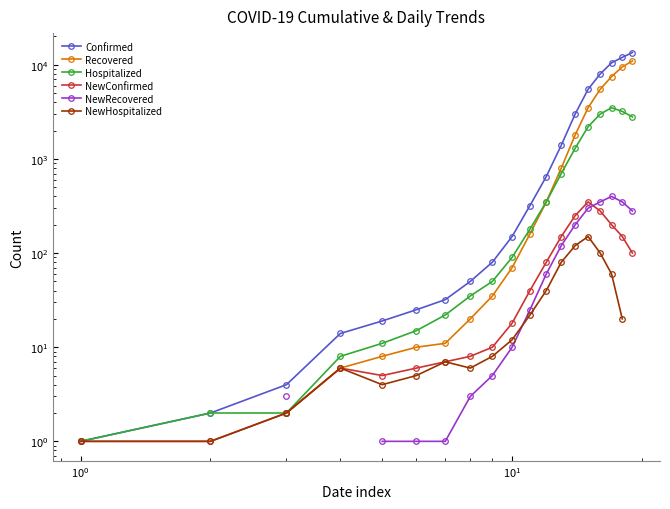

Count the NewRecovered values in the range 3 to 120.

7